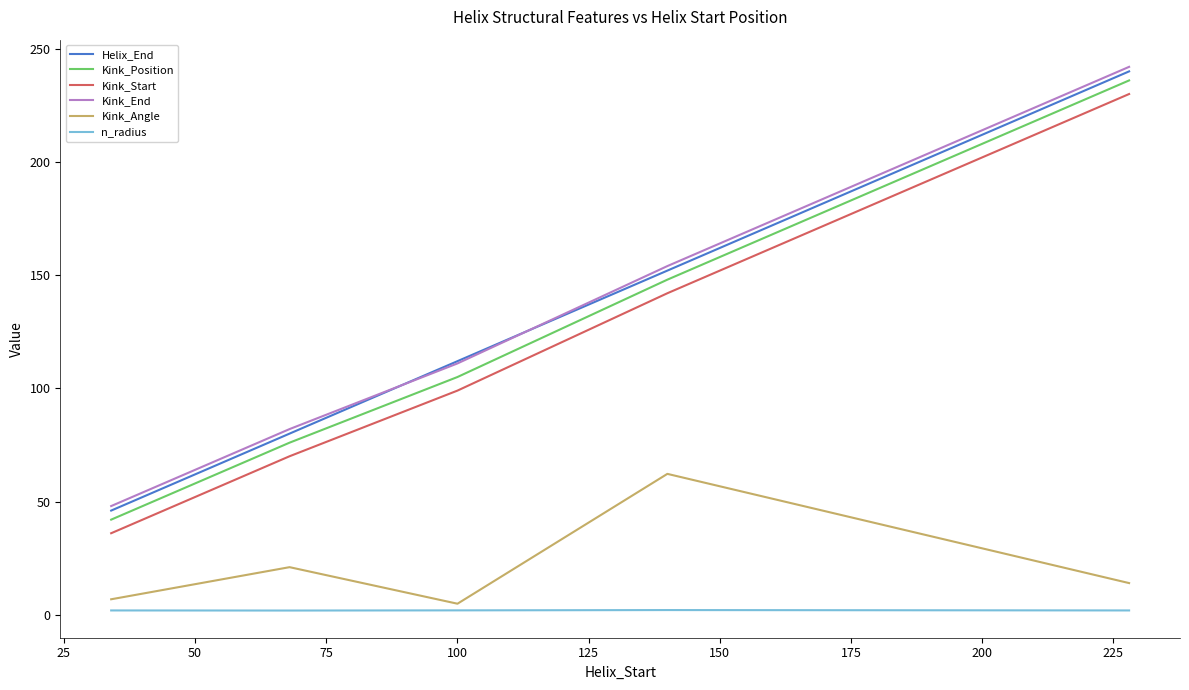

Count the number of data series in this chart.

6